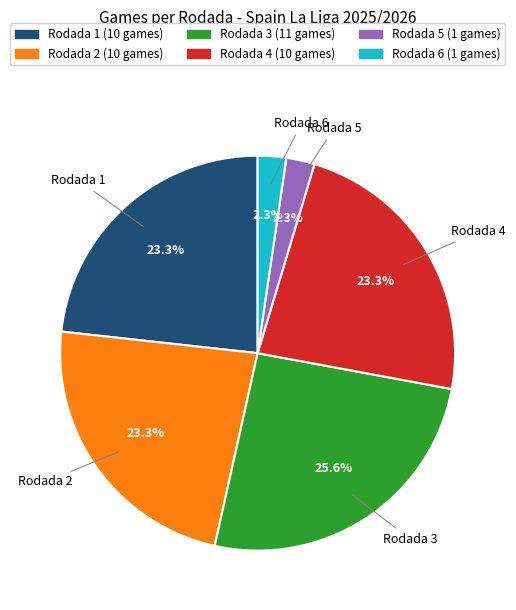

How many slices are in this pie chart?

6